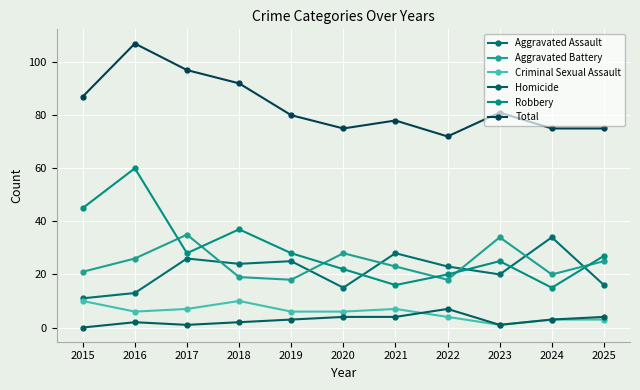

True or false: Aggravated Assault and Criminal Sexual Assault cross at least once.

False